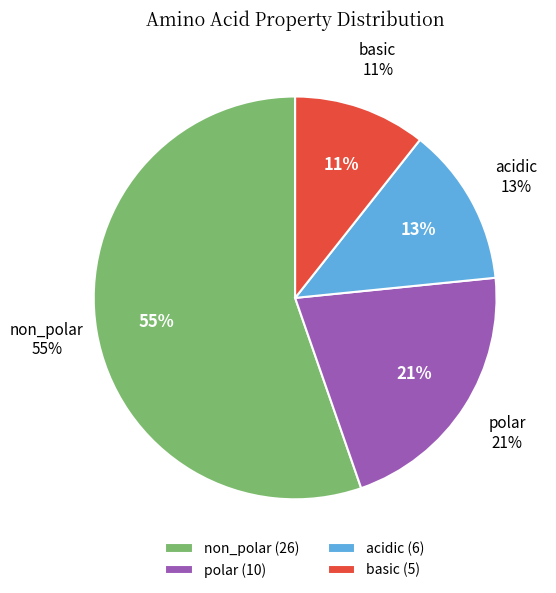

True or false: basic accounts for 11% of the total.

True